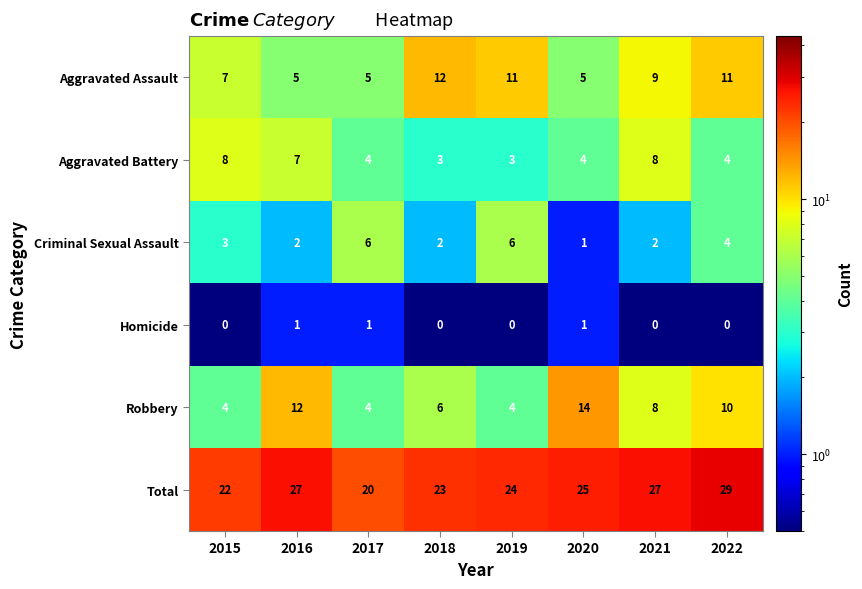

What is the spread (max minus min) of values at 2018?

23